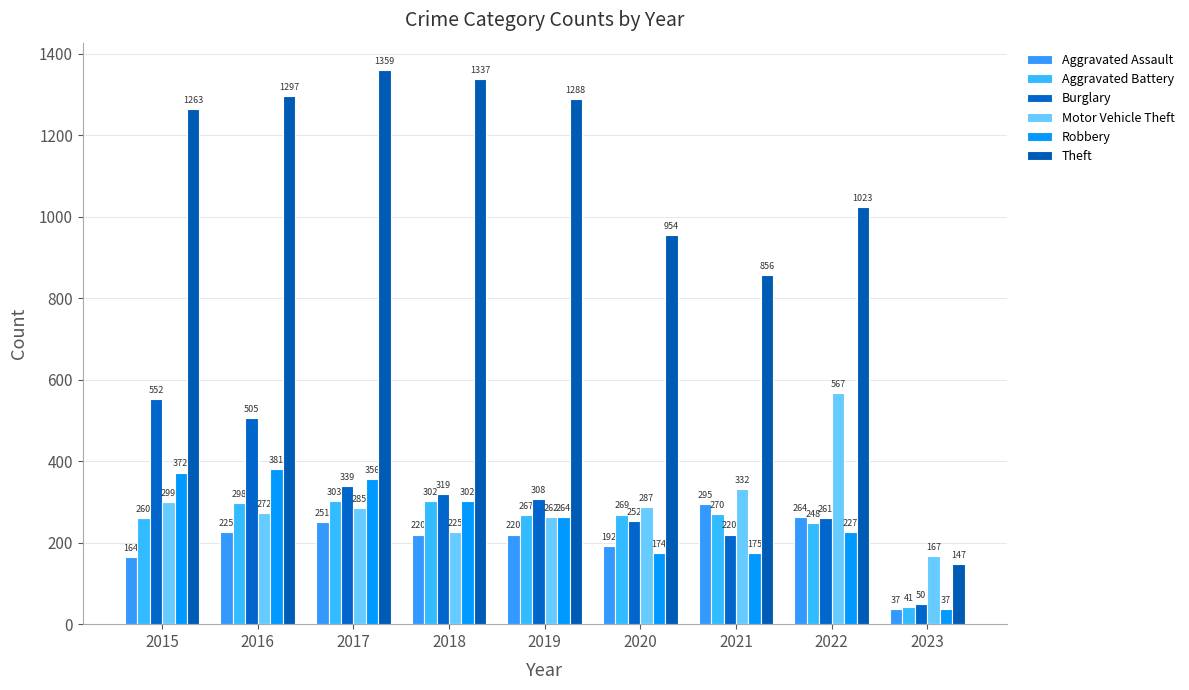

At which label is Robbery closest to 209?

2022